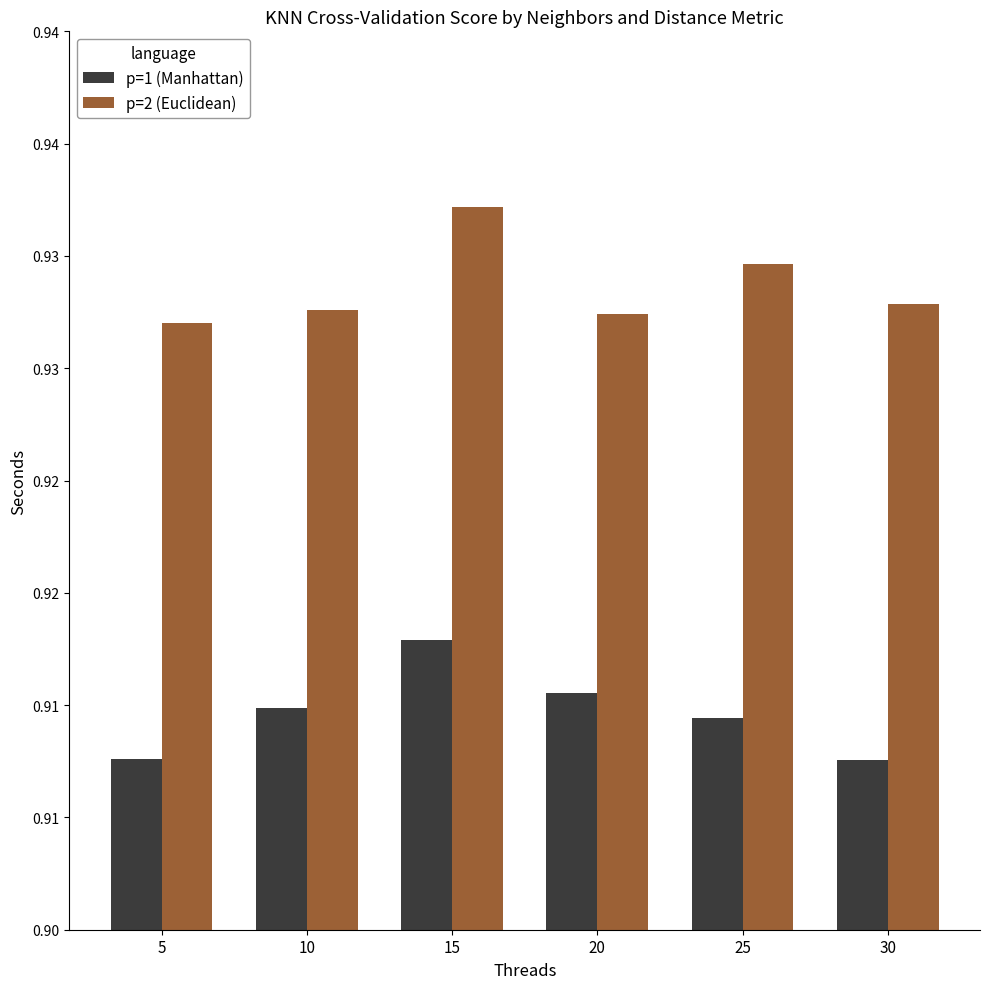

Does the chart contain stacked bars?

No